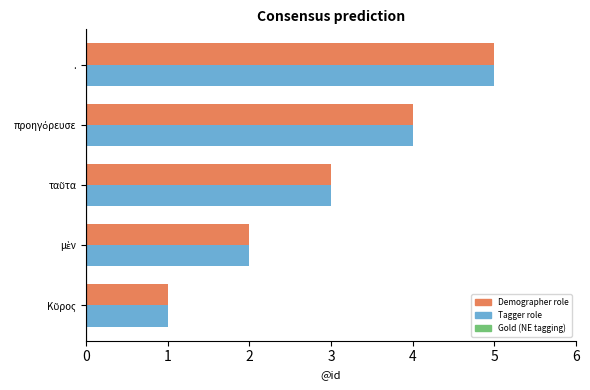

The Demographer role series shows 2 at .. True or false?

False